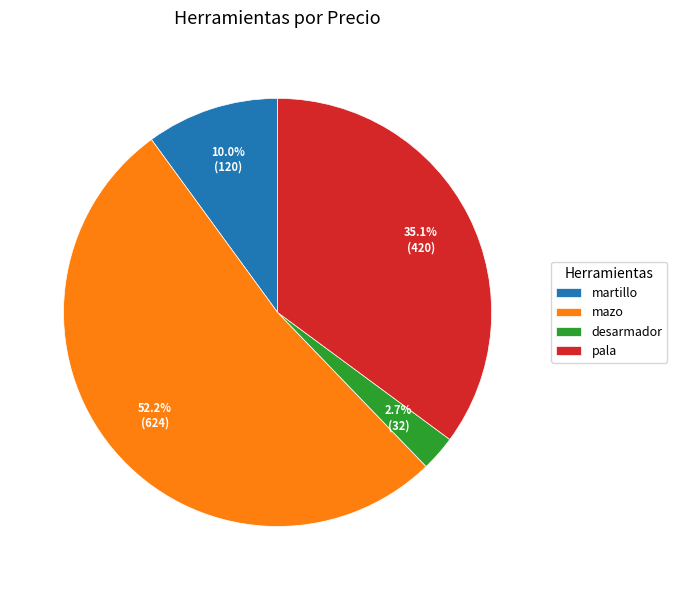

Rank the categories by value from lowest to highest.

desarmador, martillo, pala, mazo